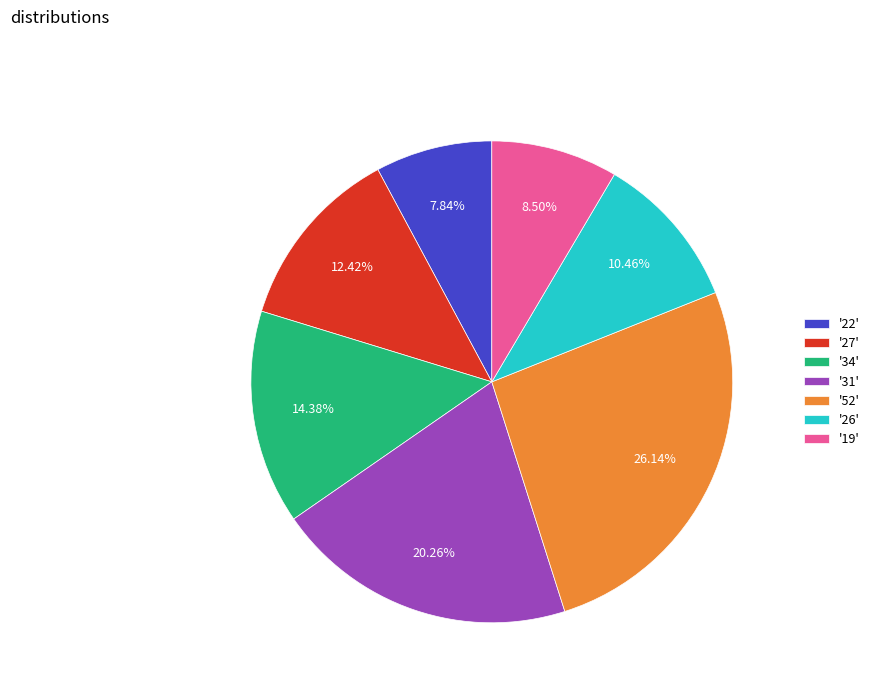

Rank the categories by value from lowest to highest.

'22', '19', '26', '27', '34', '31', '52'